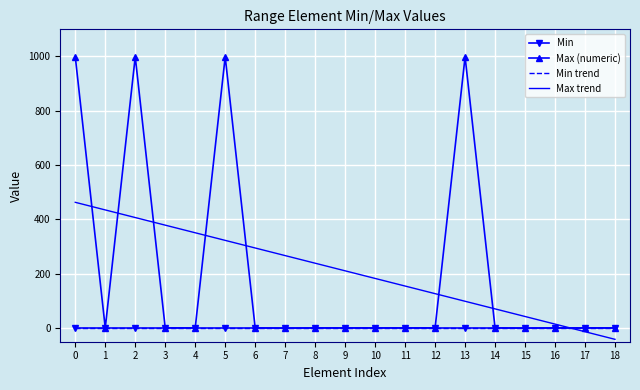

The Max (numeric) series shows 1797.1 at 5. True or false?

False